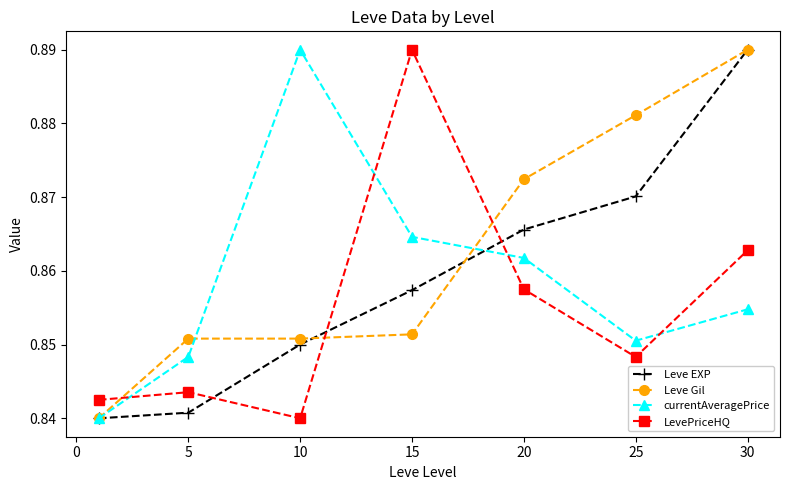

True or false: Leve EXP has more than 0 points higher than both neighbors.

False